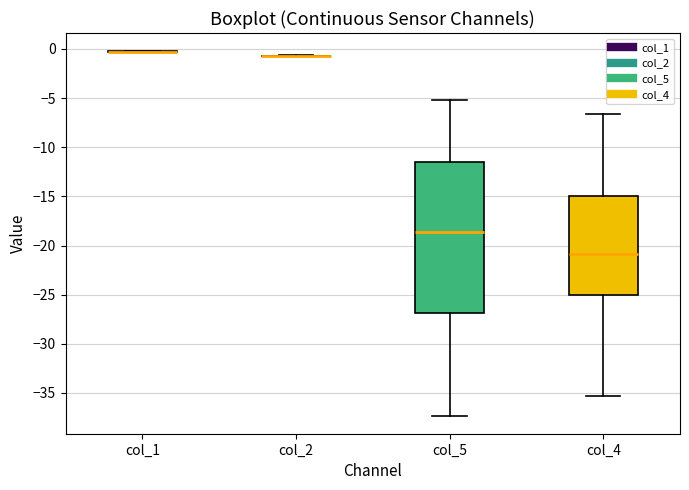

Reading left to right, read every box against the y-axis: the position of its median line, the range the box covers, and the ends of its whiskers. The values are not printed on the chart, so give them approximately, as read against the axis.

col_1: box collapsed to a line at -0.5, whiskers -0.5 to 0.0
col_2: box collapsed to a line at -0.5, whiskers -0.5 to -0.5
col_5: median -18.5, box -27.0 to -11.5, whiskers -37.5 to -5.0
col_4: median -21.0, box -25.0 to -15.0, whiskers -35.5 to -6.5